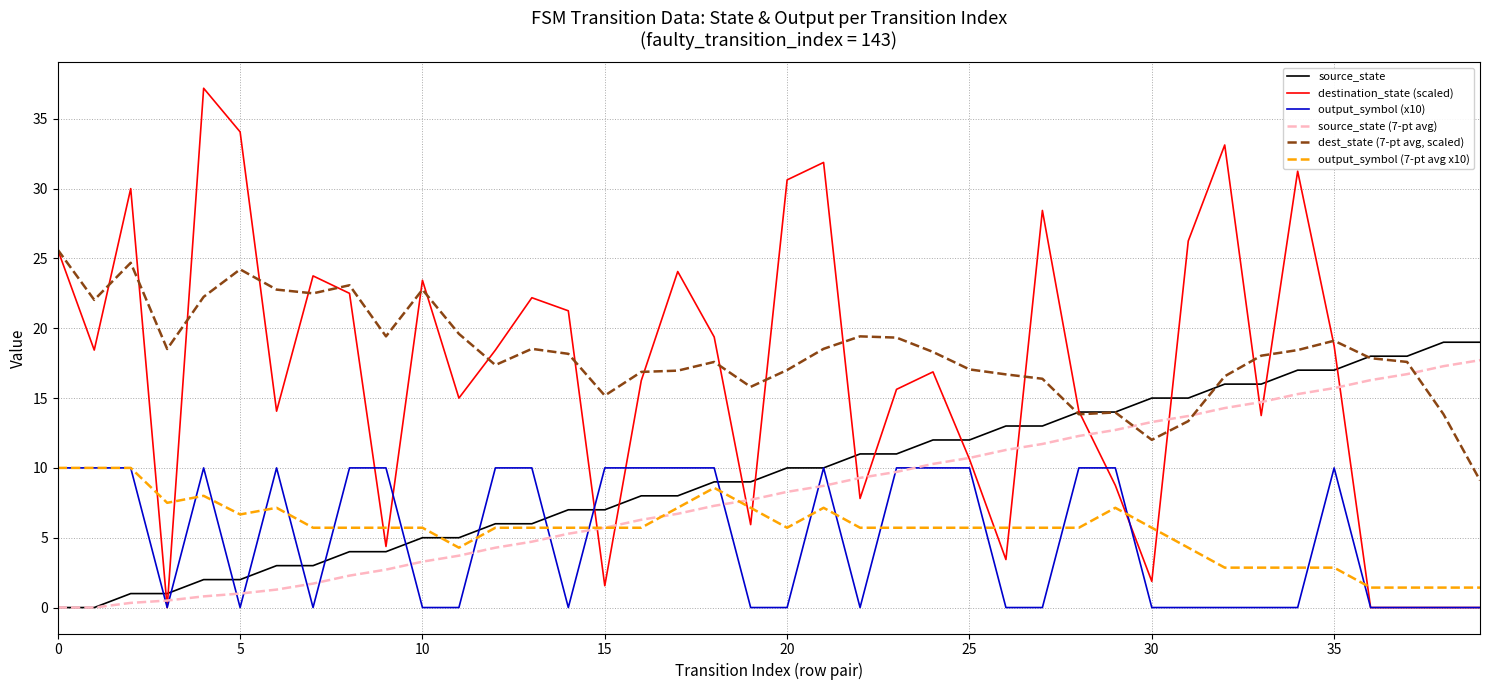

True or false: dest_state (7-pt avg, scaled) and output_symbol (x10) cross at least once.

False